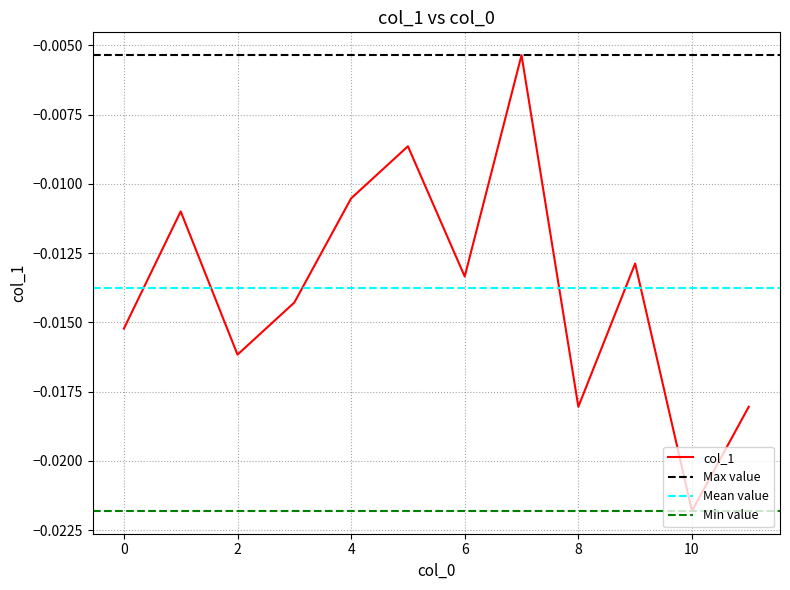

Between 2 and 6, which is larger?

6